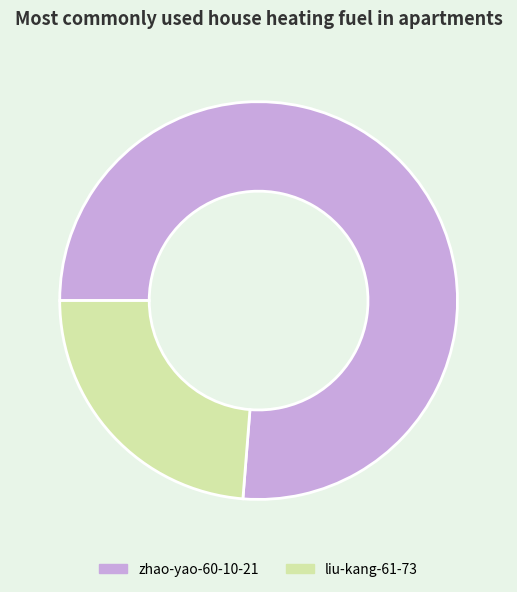

Count the number of slices in the pie.

2